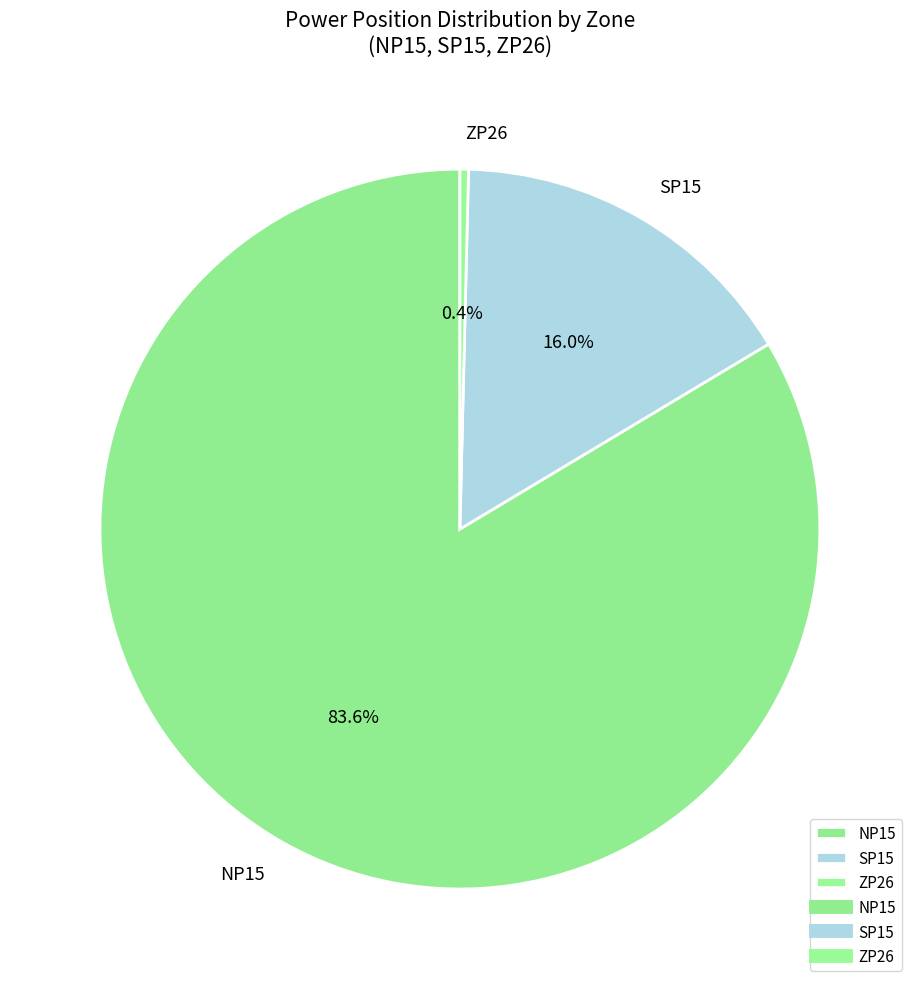

Does NP15 represent more than half of the total?

Yes